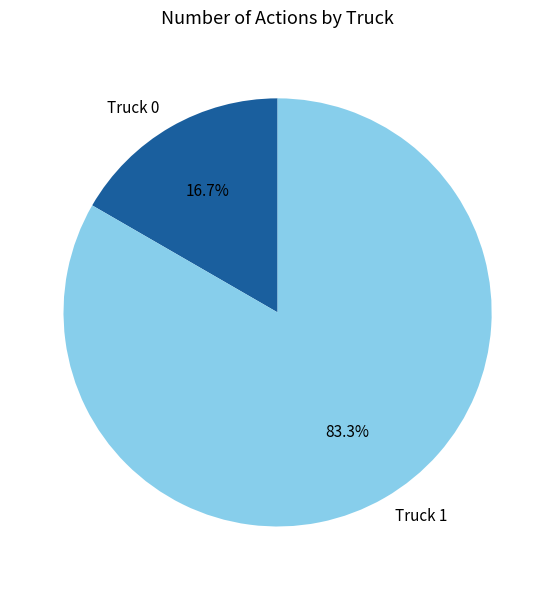

How many slices are in this pie chart?

2